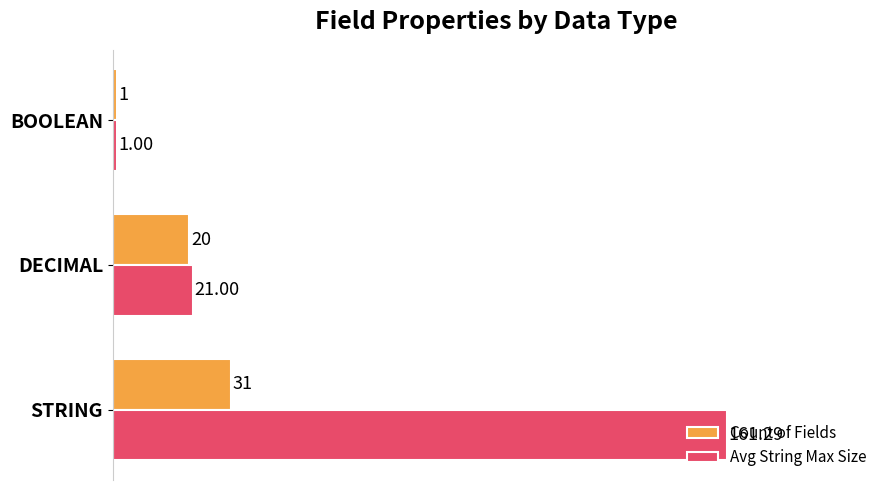

Is the value of Count of Fields at DECIMAL greater than the value of Avg String Max Size at STRING?

No